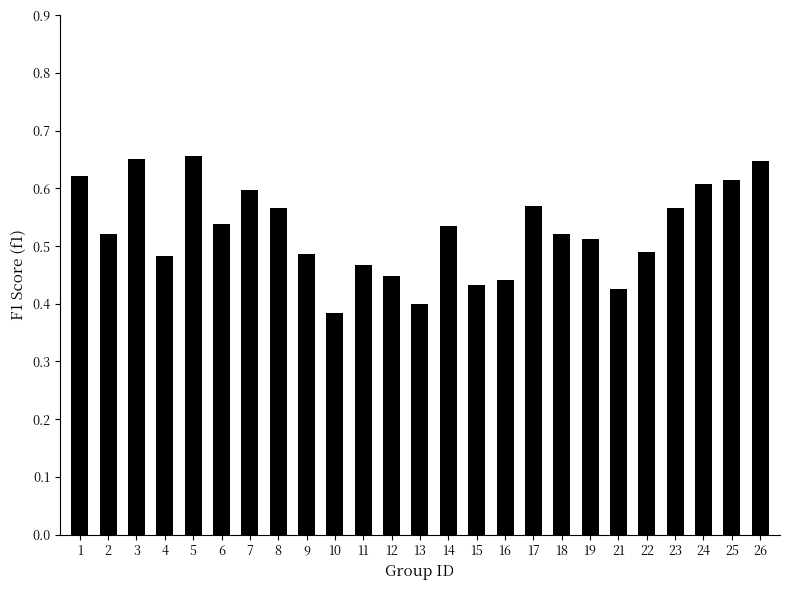

What is the difference between the maximum and minimum values?

0.3